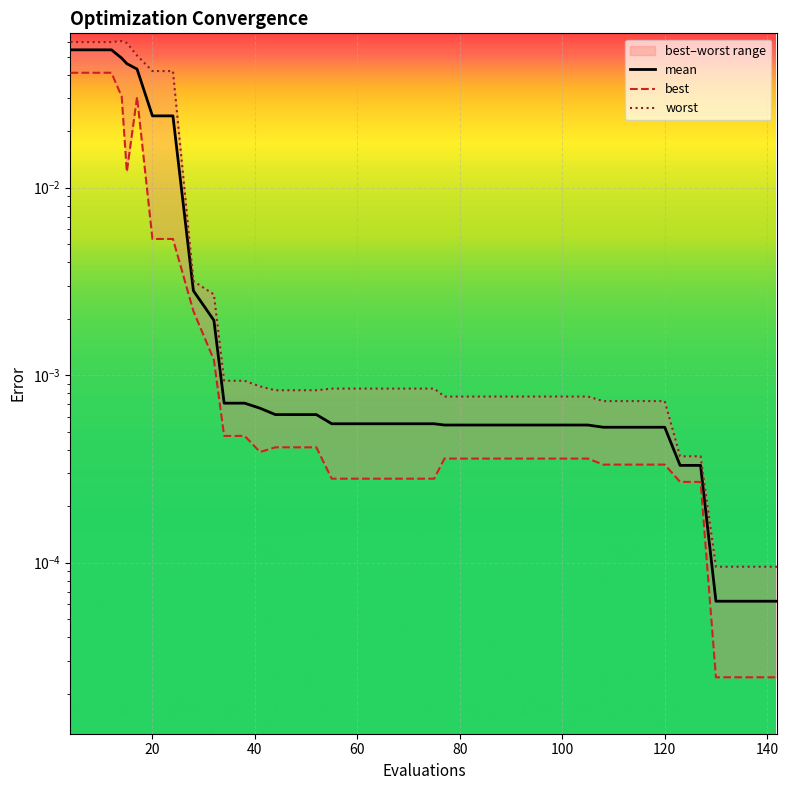

How many lines are shown in the chart?

3